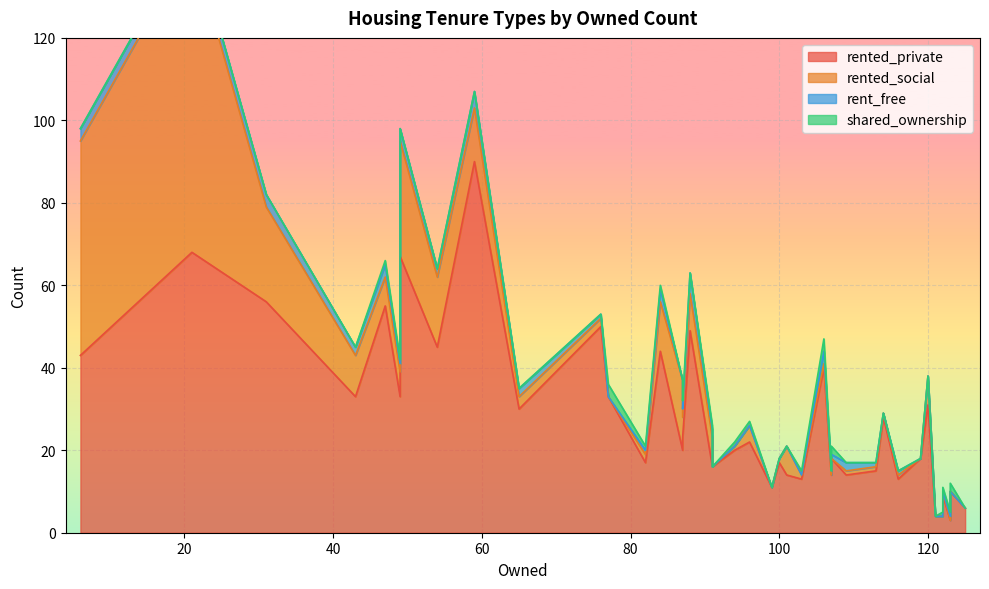

In rented_private, how many points are lower than both neighbors (excluding endpoints)?

10